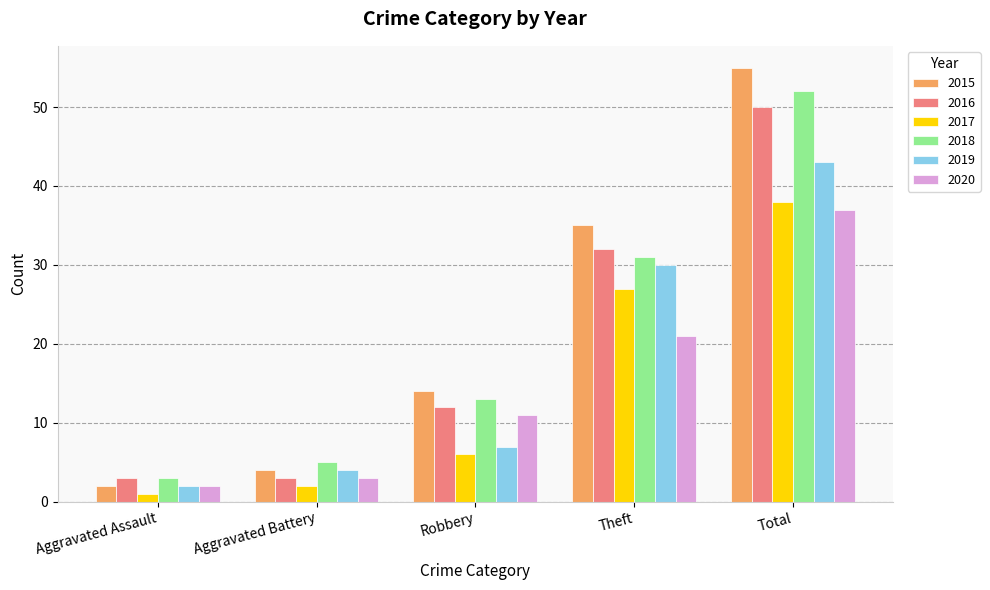

What is the highest value of the 2017 series?

38